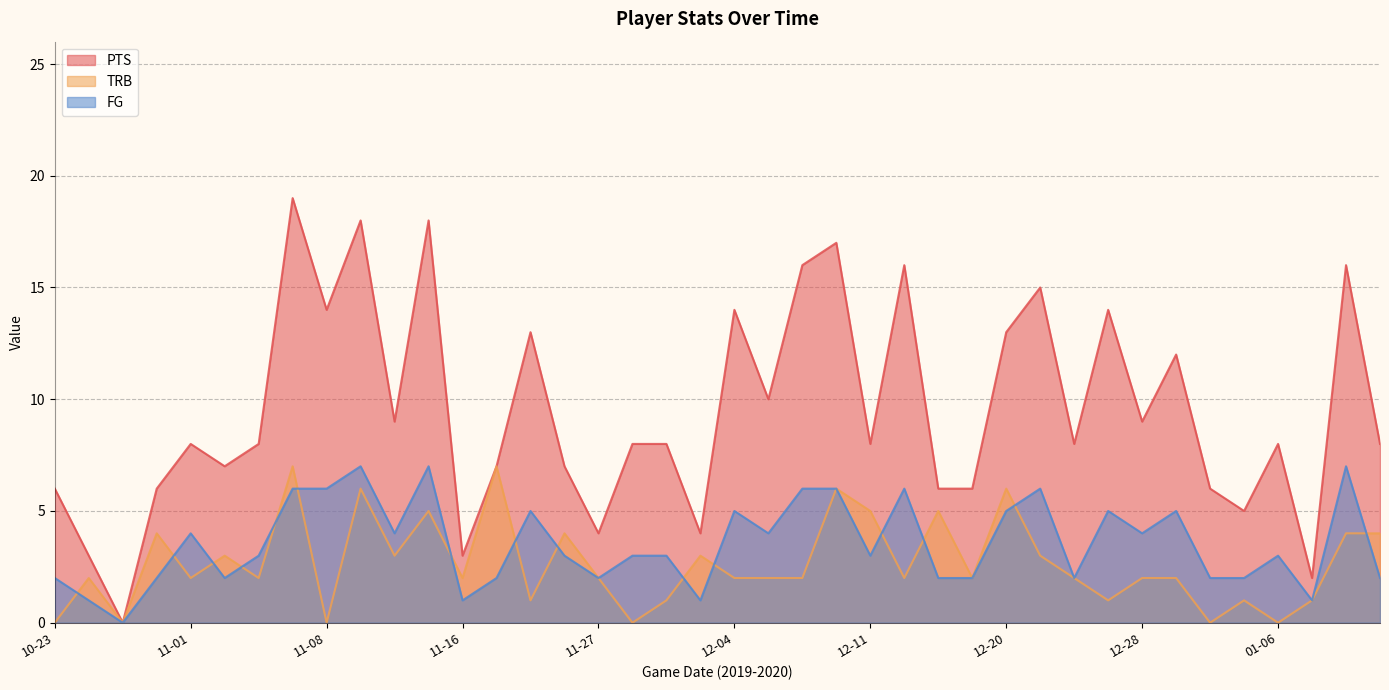

True or false: TRB and PTS cross at least once.

False